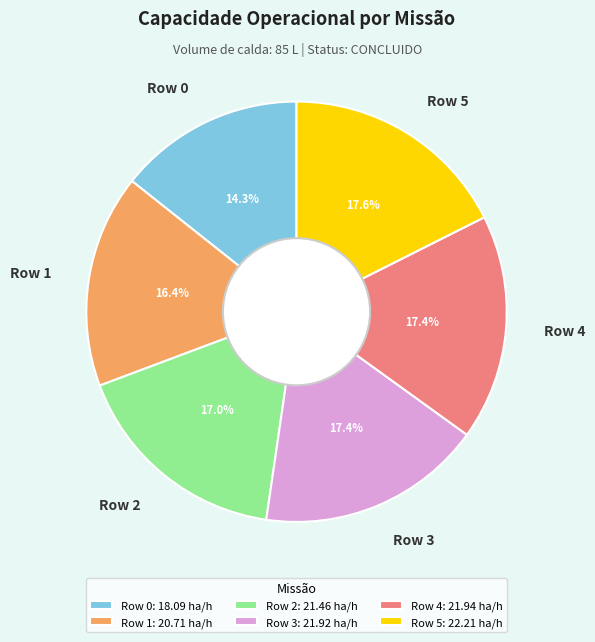

Count the number of slices in the pie.

6